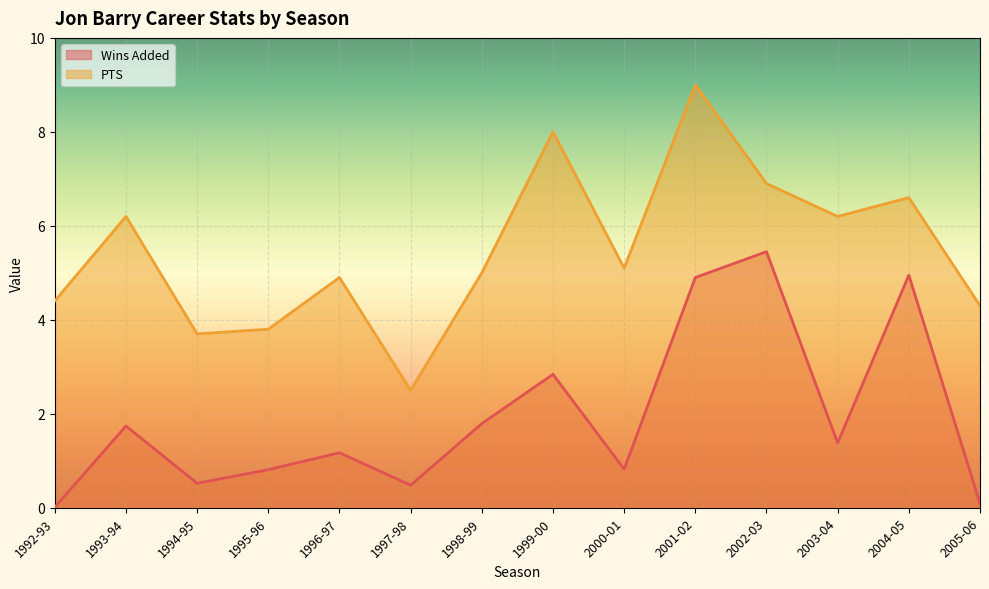

At which label does Wins Added reach its peak?

2002-03